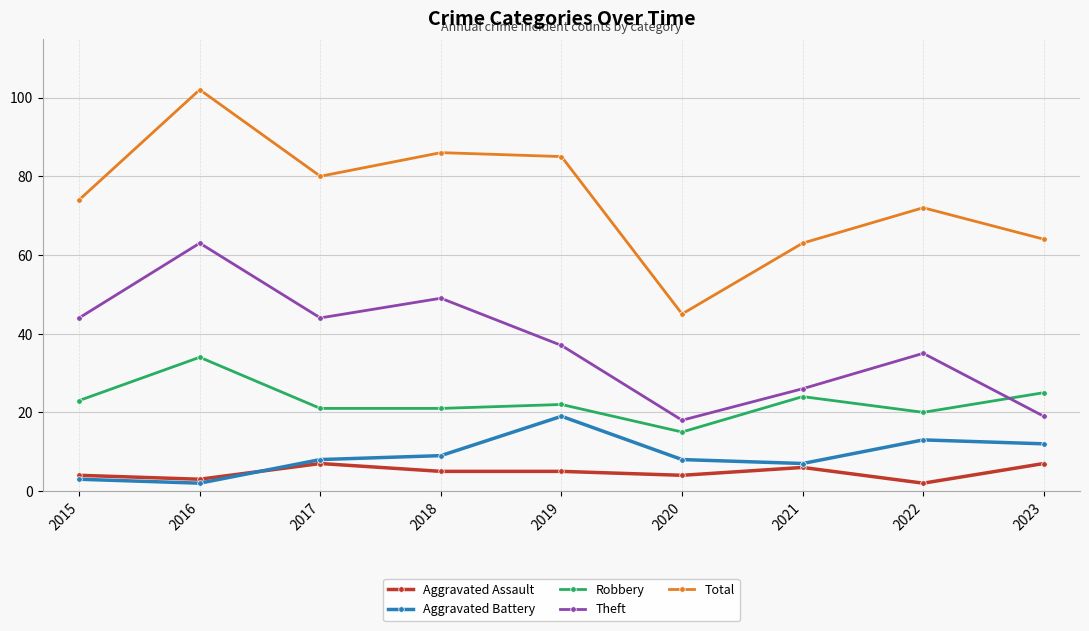

What is the value of the Theft point at the 3rd from the left?

44